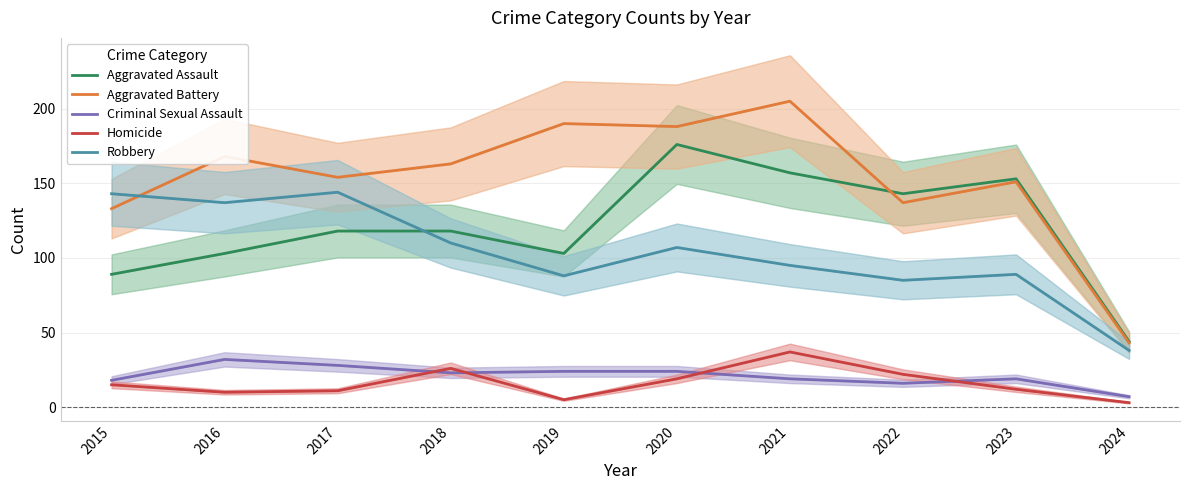

Reading right to left, what are all the values shown in this chart?

Aggravated Assault: 2024=44	2023=153	2022=143	2021=157	2020=176	2019=103	2018=118	2017=118	2016=103	2015=89
Aggravated Battery: 2024=43	2023=151	2022=137	2021=205	2020=188	2019=190	2018=163	2017=154	2016=168	2015=133
Criminal Sexual Assault: 2024=7	2023=19	2022=16	2021=19	2020=24	2019=24	2018=23	2017=28	2016=32	2015=18
Homicide: 2024=3	2023=12	2022=22	2021=37	2020=19	2019=5	2018=26	2017=11	2016=10	2015=15
Robbery: 2024=38	2023=89	2022=85	2021=95	2020=107	2019=88	2018=110	2017=144	2016=137	2015=143